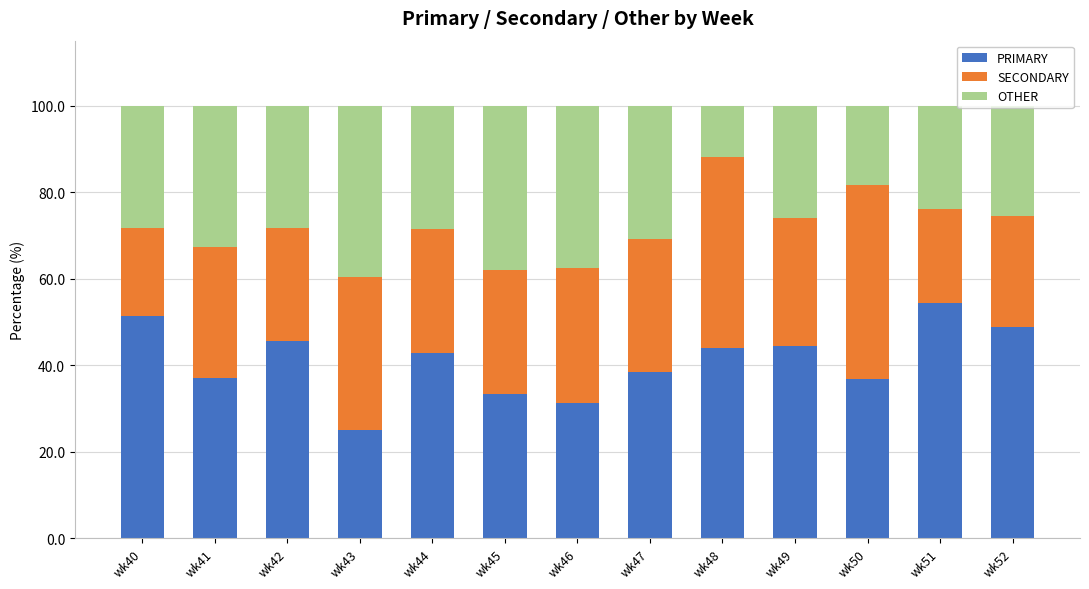

What is the total value across all series at wk43?

100.0